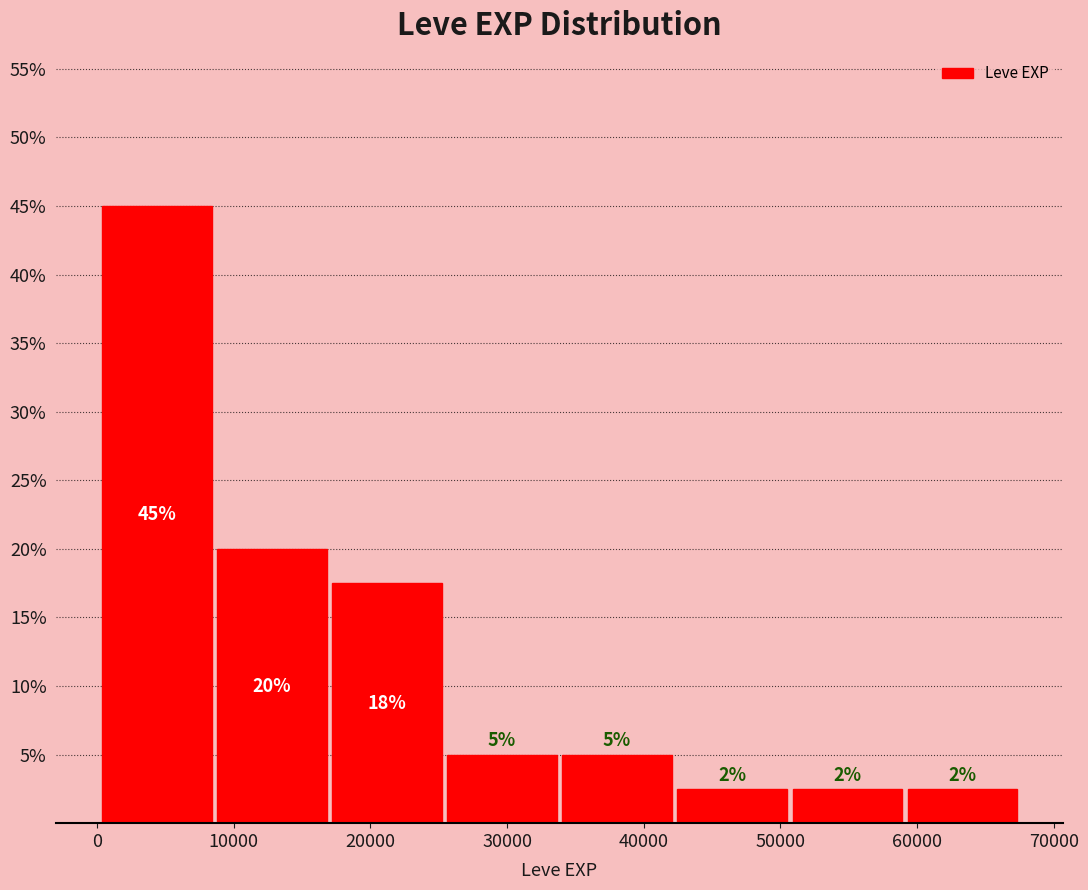

Over which range of the x-axis is the bar tallest?

0 to 9000